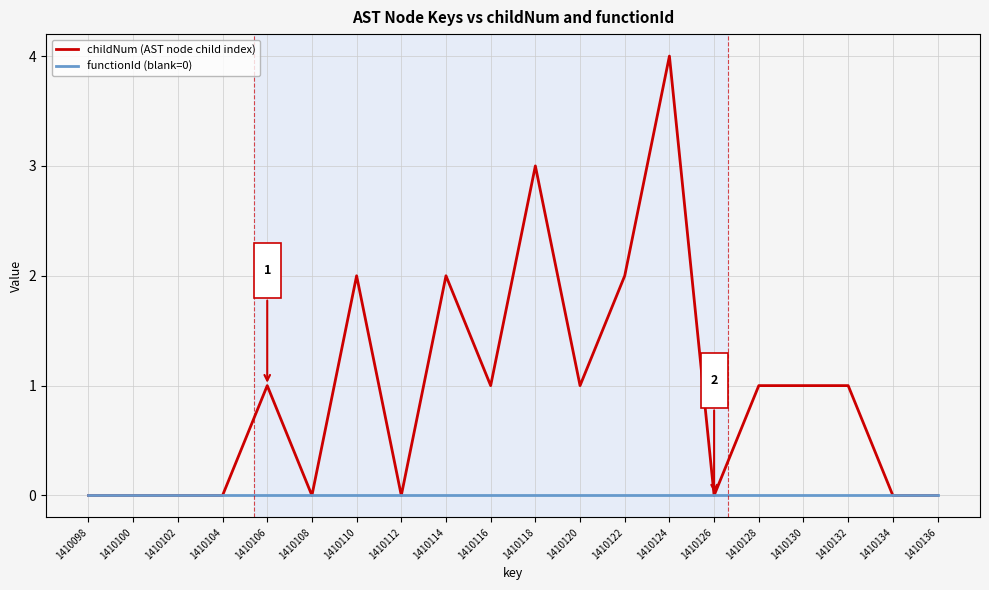

Which series has the largest total across all categories?

childNum (AST node child index)